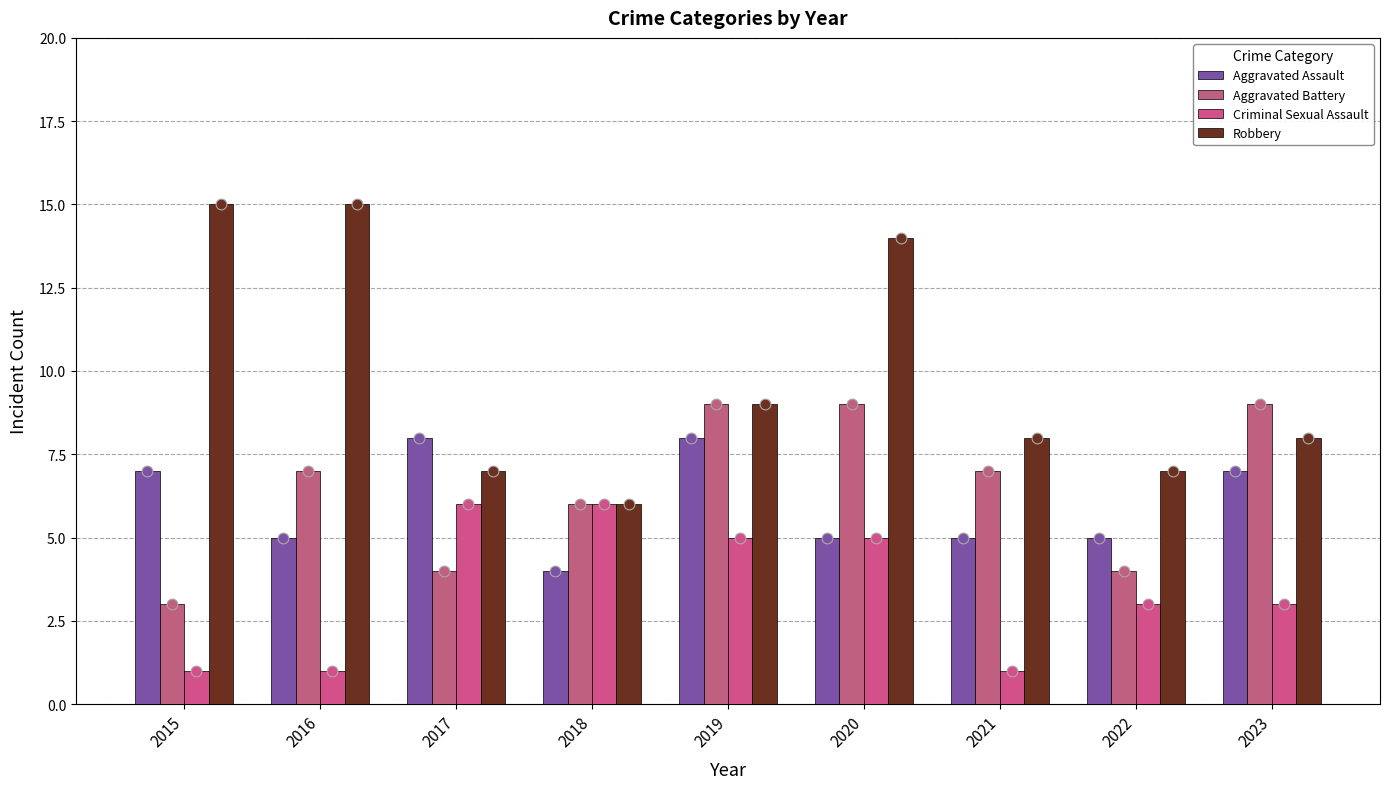

Is the value of Aggravated Assault at 2023 greater than the value of Robbery at 2021?

No